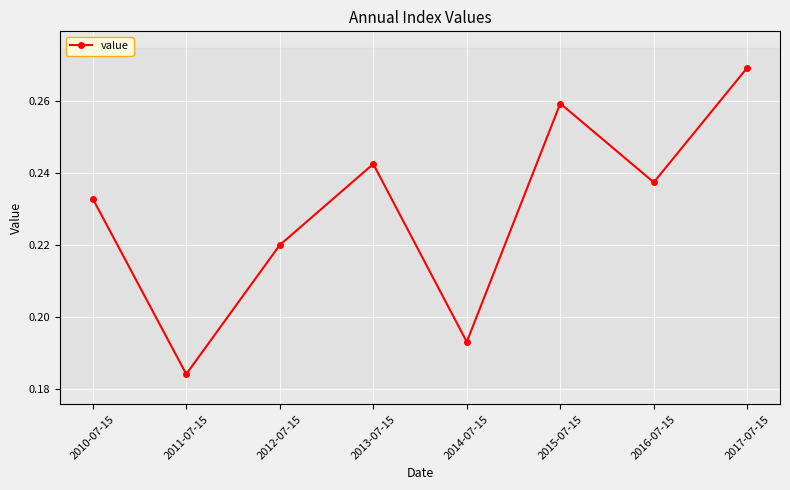

How many points are higher than both their immediate neighbors (excluding endpoints)?

2